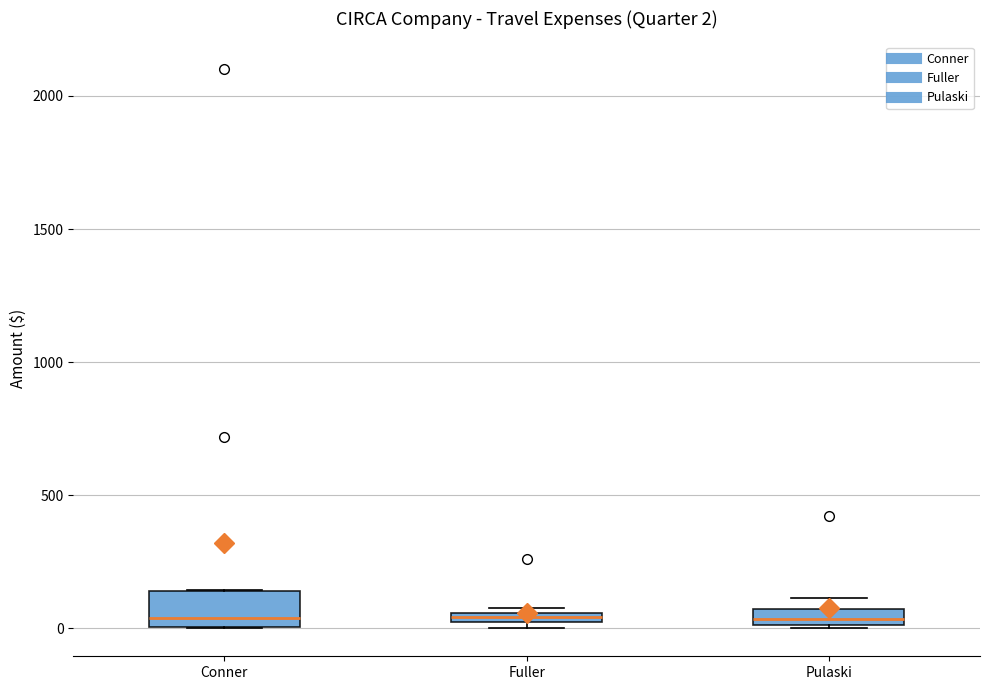

Comparing the boxes themselves (not the whiskers), which one is the tallest?

Conner